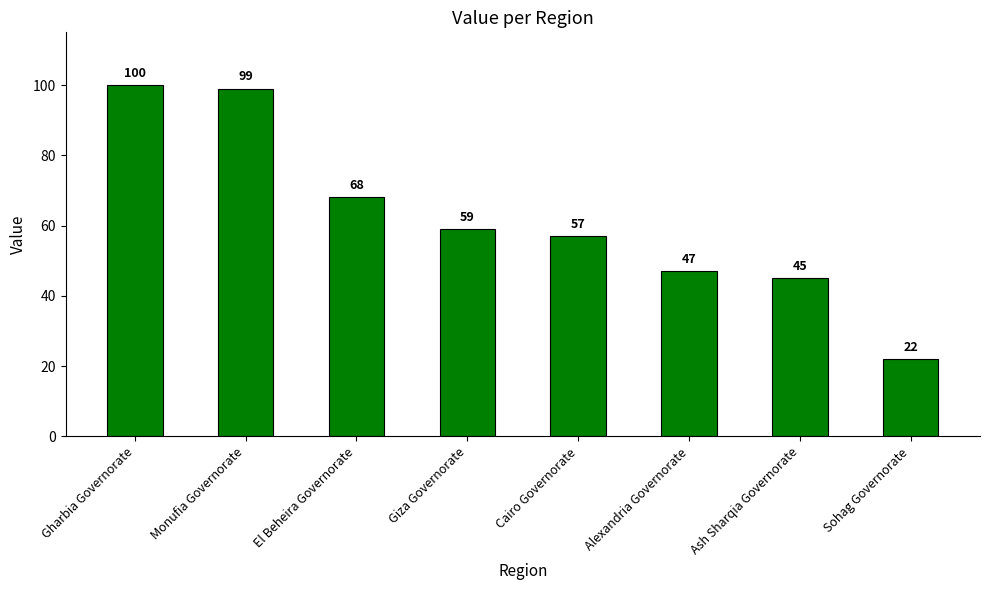

What is the minimum value shown in the chart?

22